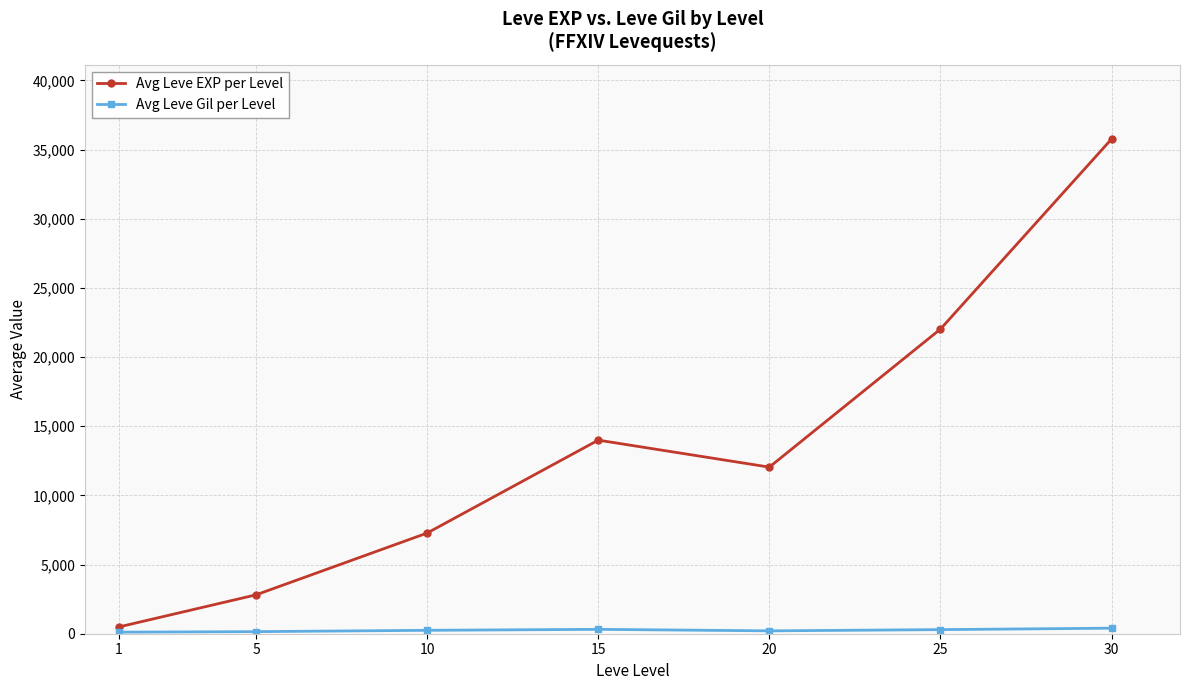

At which label does Avg Leve EXP per Level reach its peak?

30